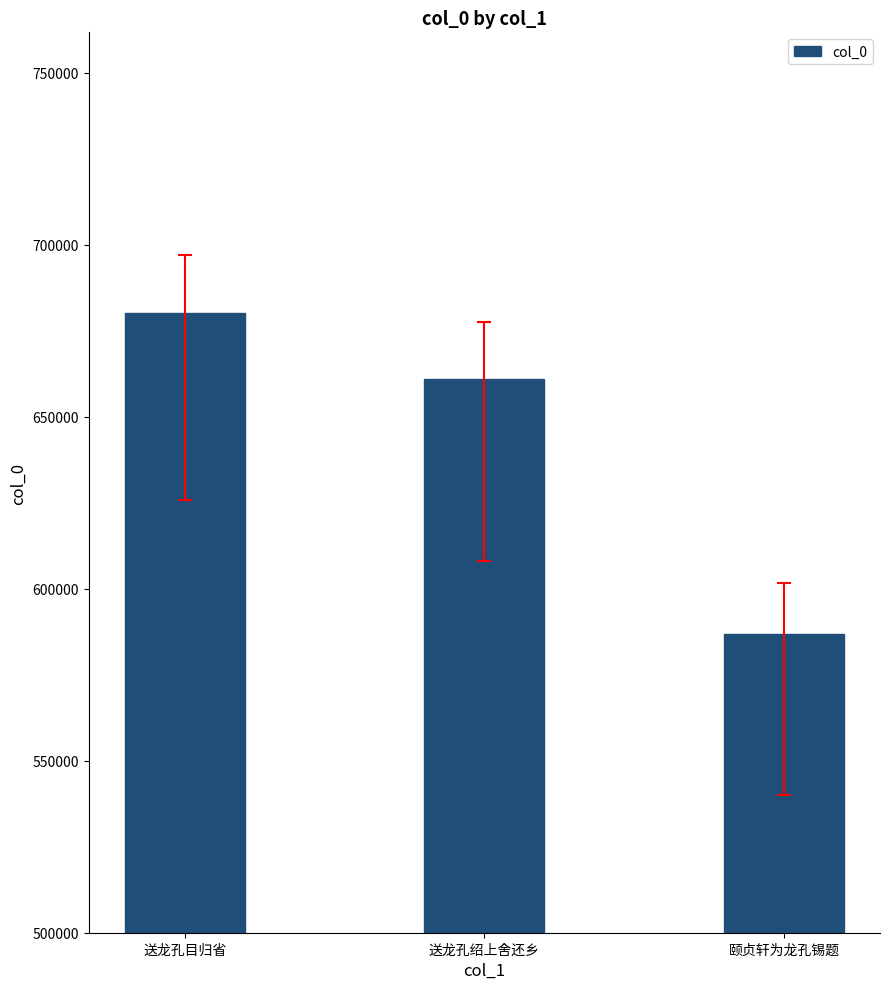

Rank the categories by value from lowest to highest.

颐贞轩为龙孔锡题, 送龙孔绍上舍还乡, 送龙孔目归省